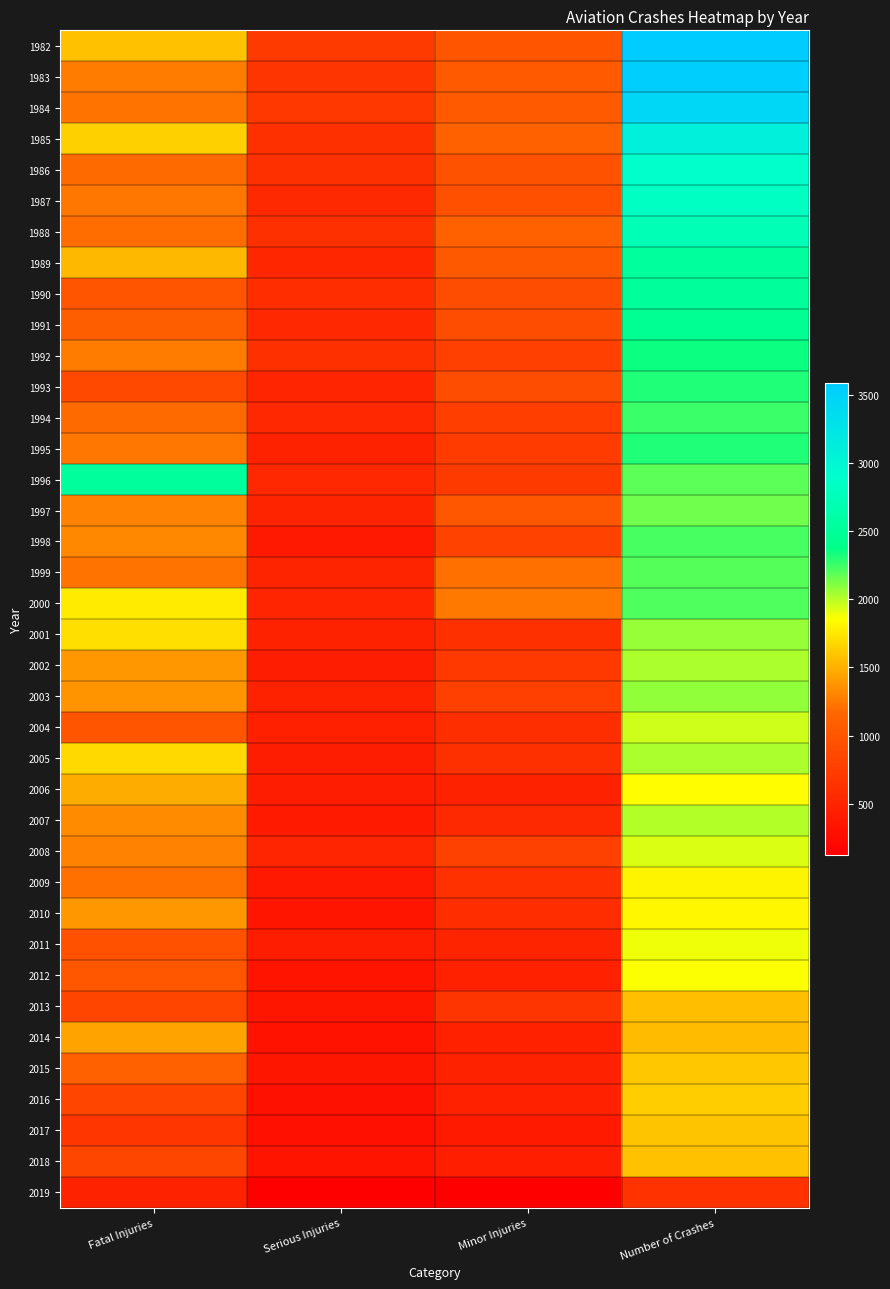

At how many categories does at least one series exceed 336?

4